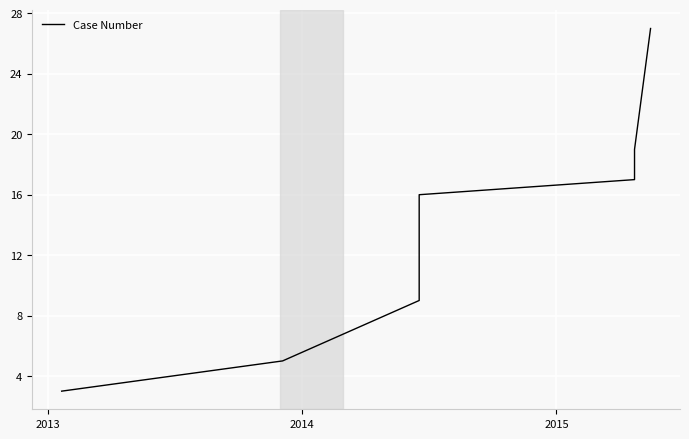

What is the sum of all values?

96